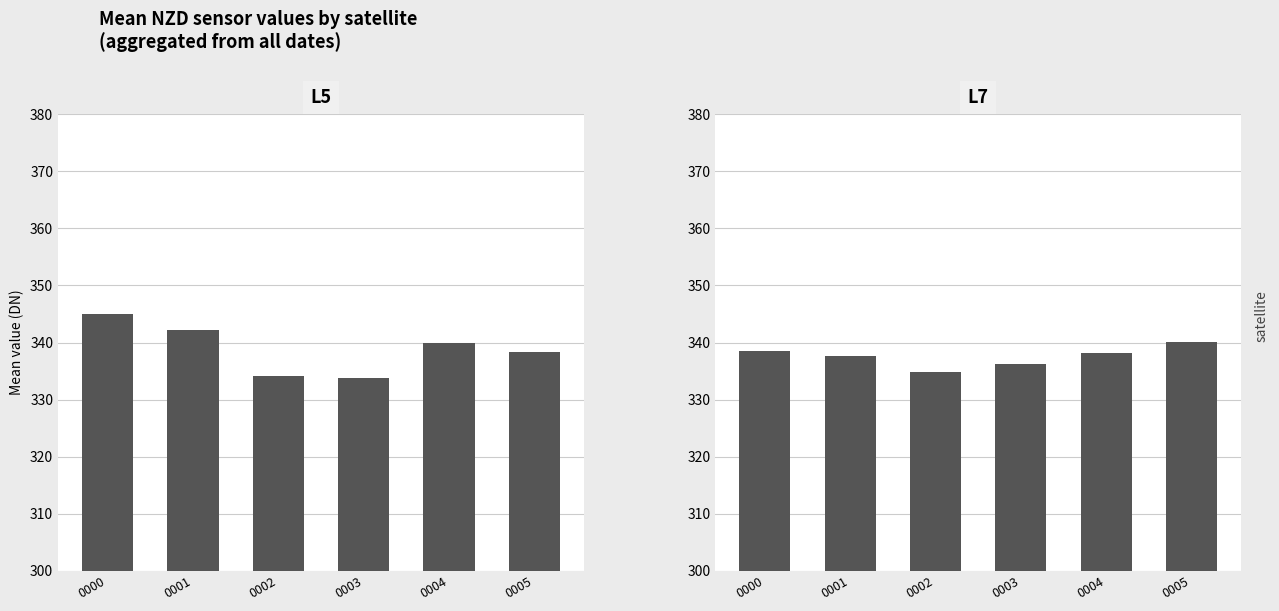

What value does the L7 series have at 0001?

337.6